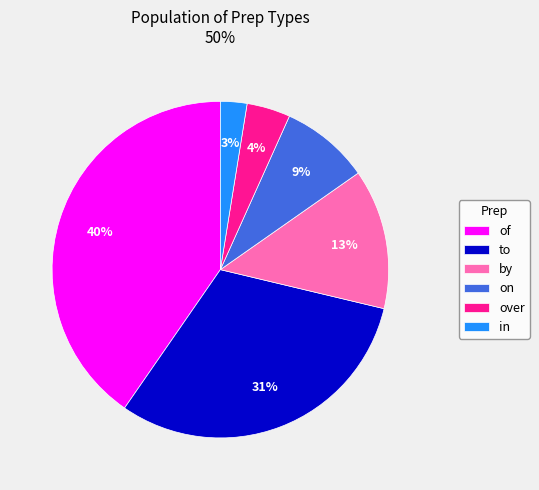

Is it true that to is 44% of the pie?

False